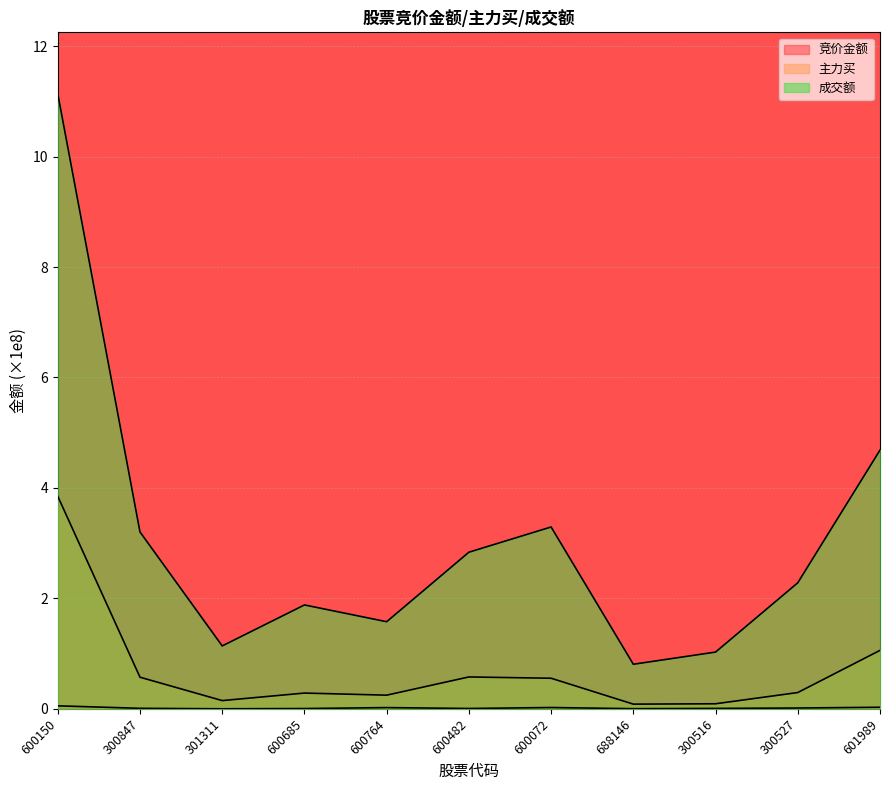

Which has a higher value, 600072 or 600482?

600072